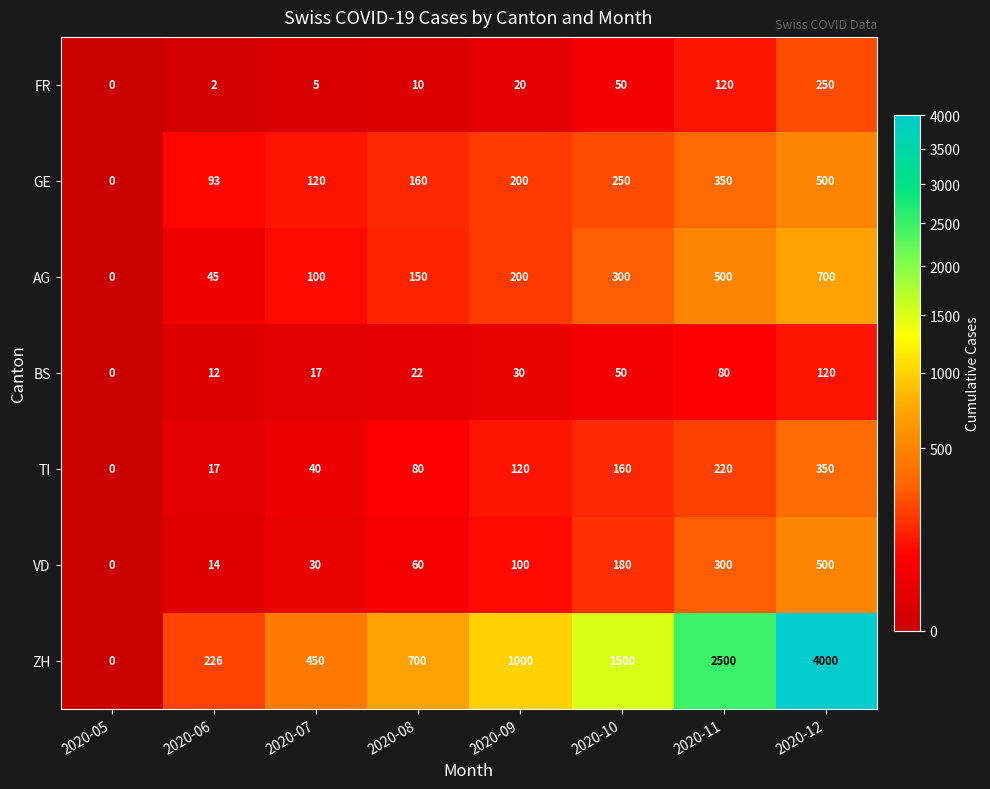

At which label does FR reach its minimum?

2020-05